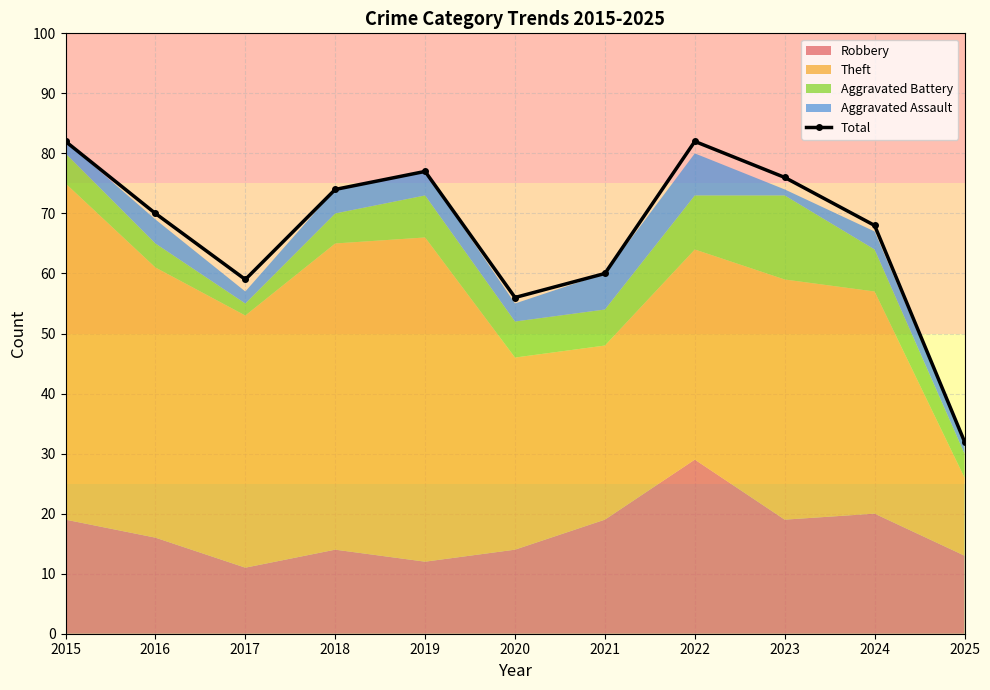

How many data points does each series have?

11